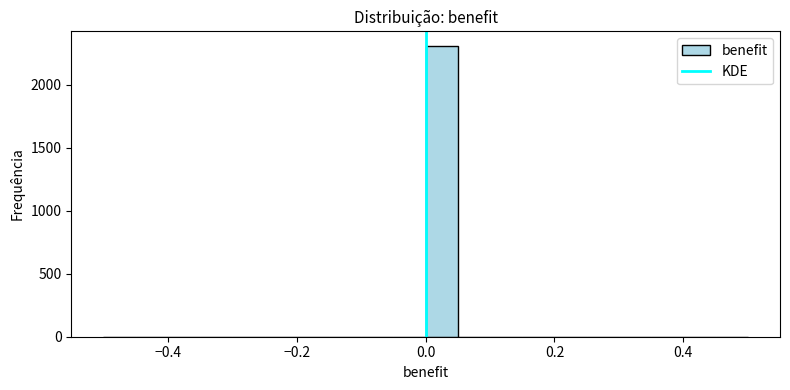

Around what value on the x-axis is the tallest bar? Give the approximate position of its centre, as read against the axis.

0.02